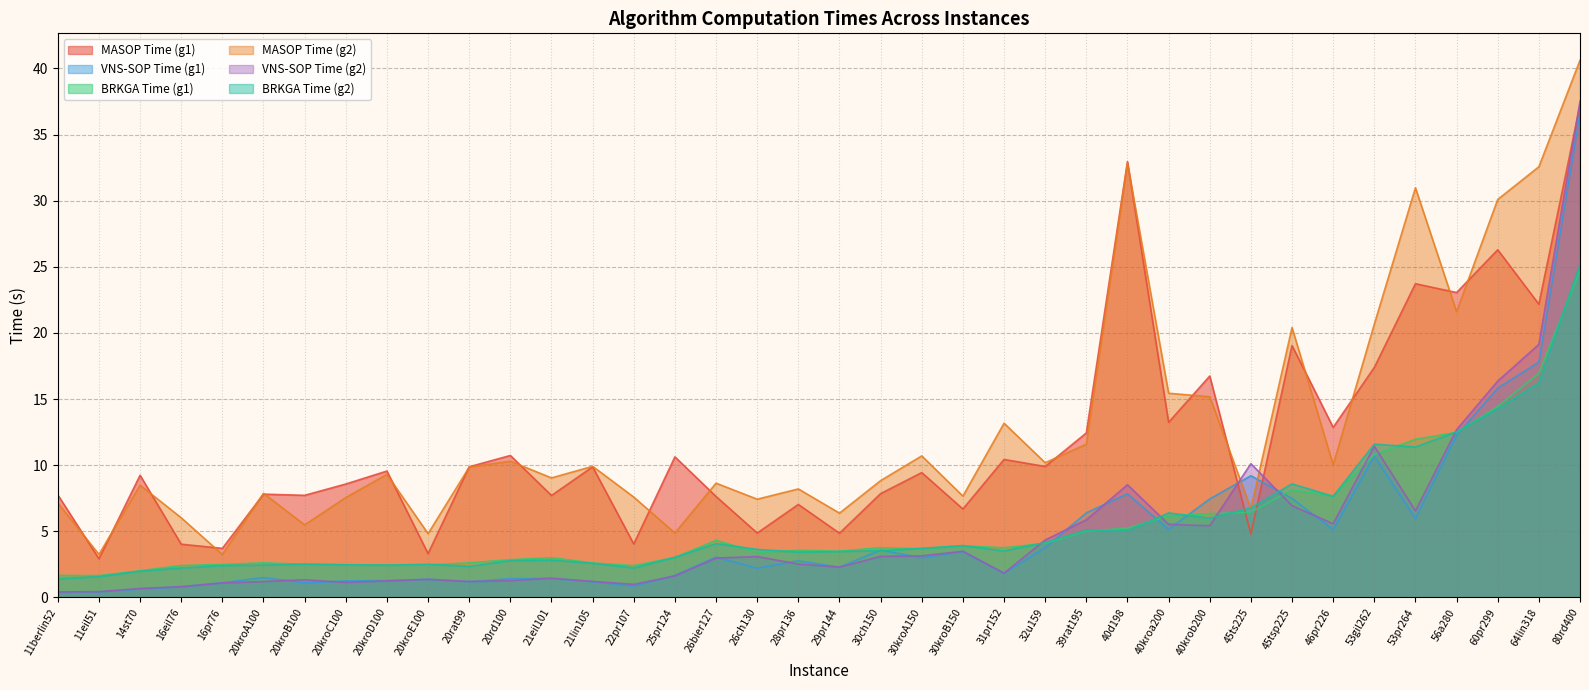

List the series in order of their peak value, lowest first.

BRKGA Time (g1), BRKGA Time (g2), VNS-SOP Time (g1), MASOP Time (g1), VNS-SOP Time (g2), MASOP Time (g2)